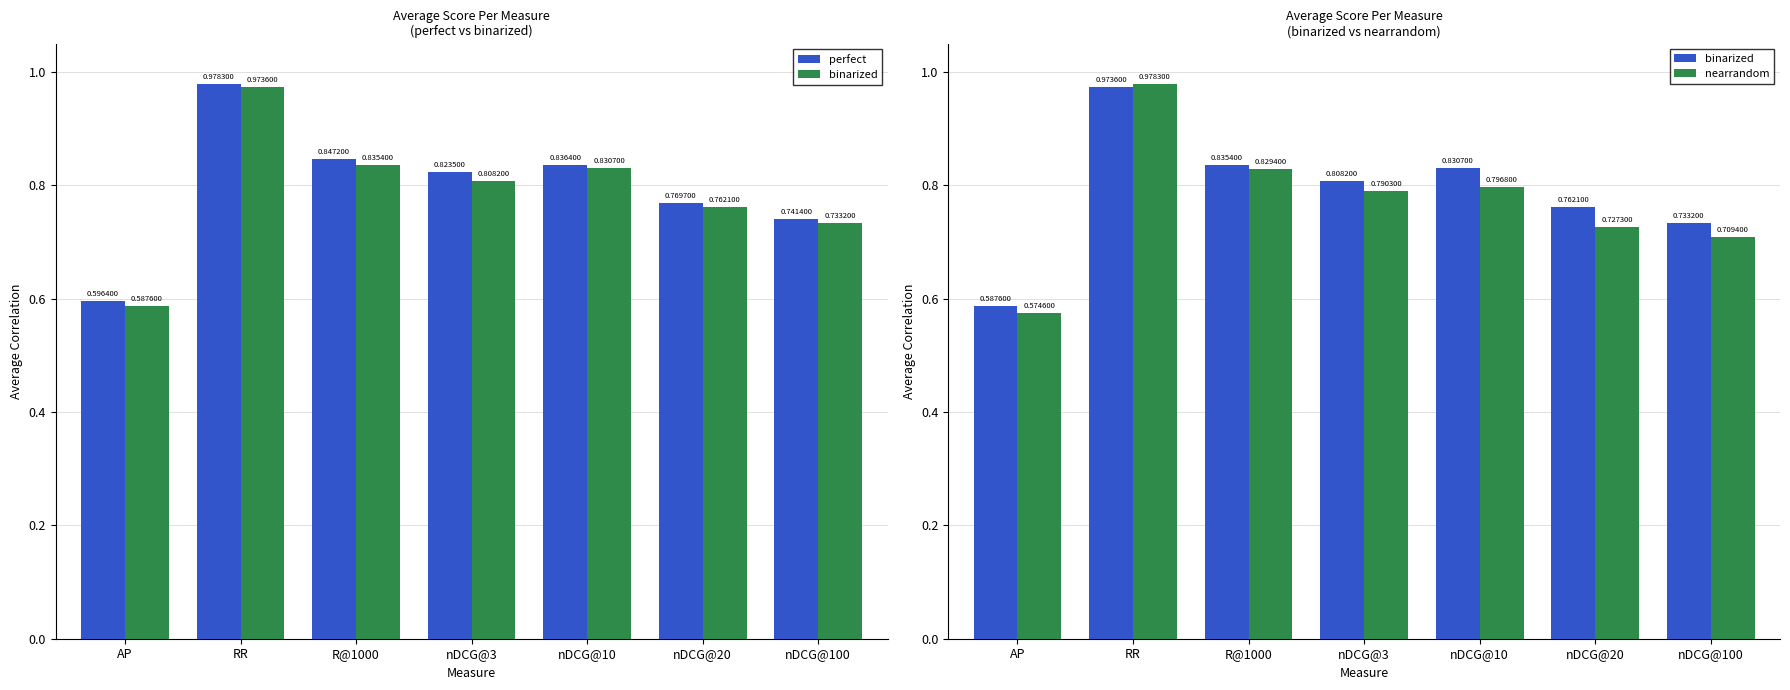

Which category has the highest value across all series?

RR